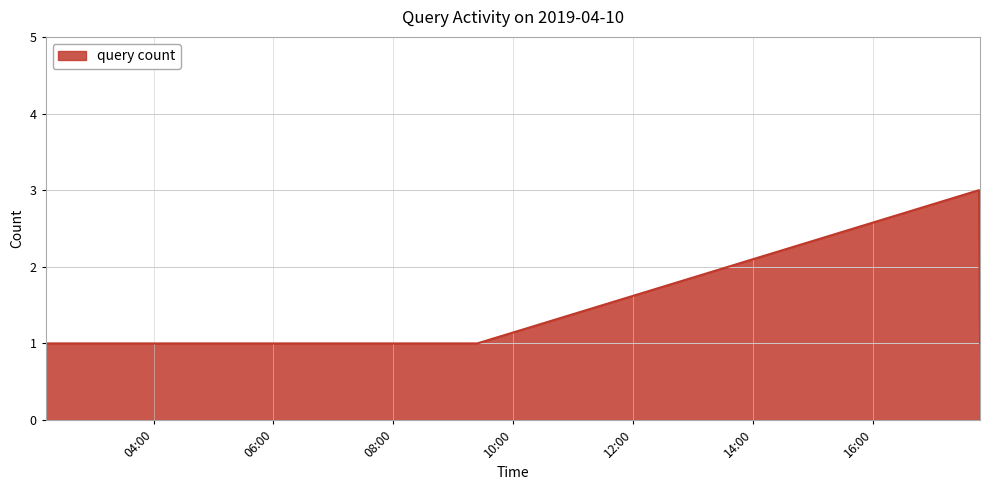

How many lines are shown in the chart?

1